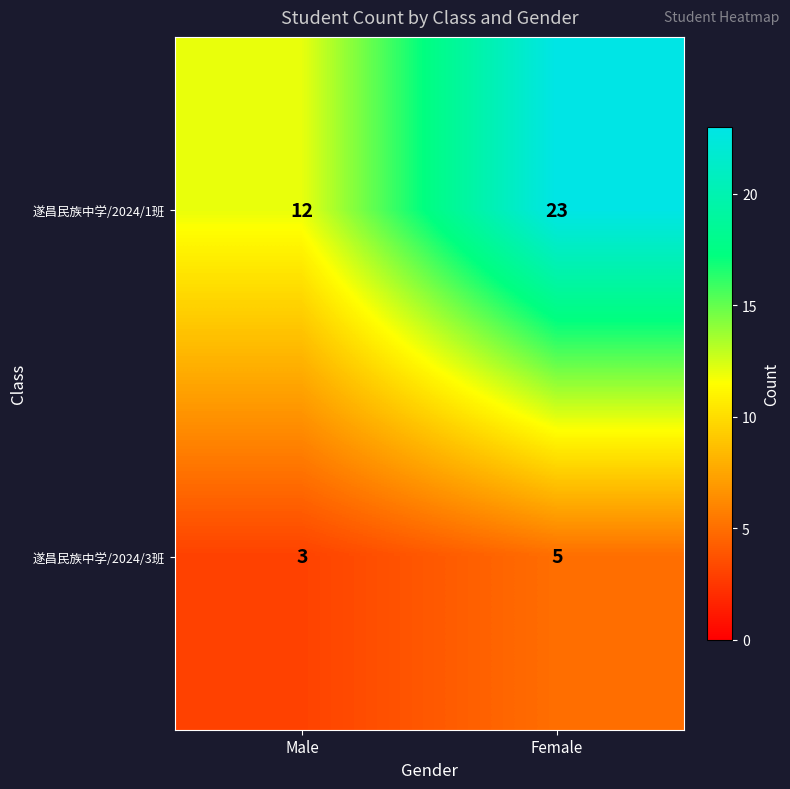

What is the smallest value displayed?

3